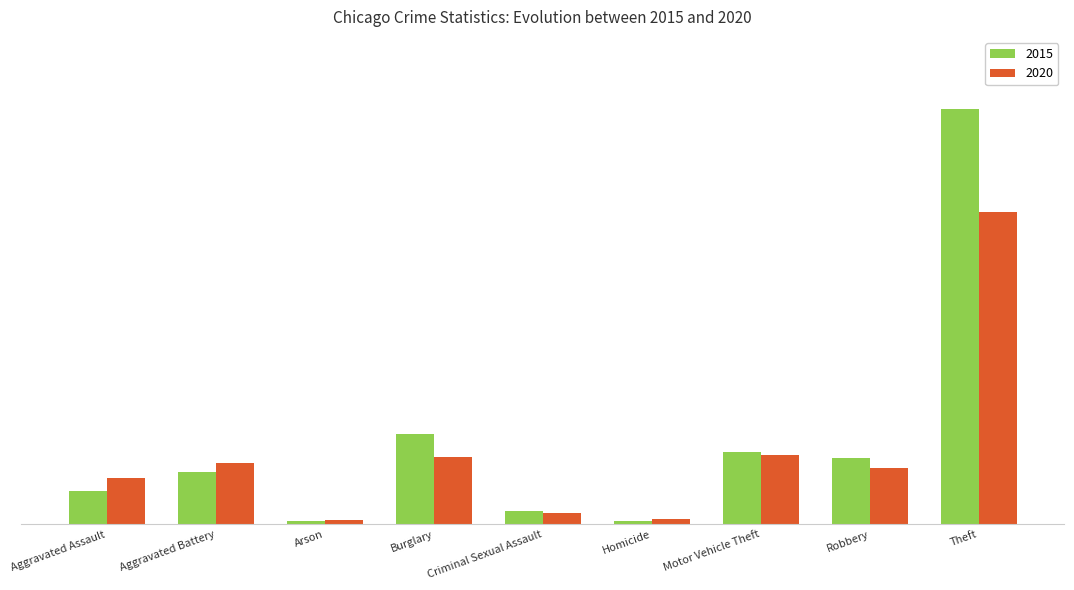

Does the chart contain any negative values?

No